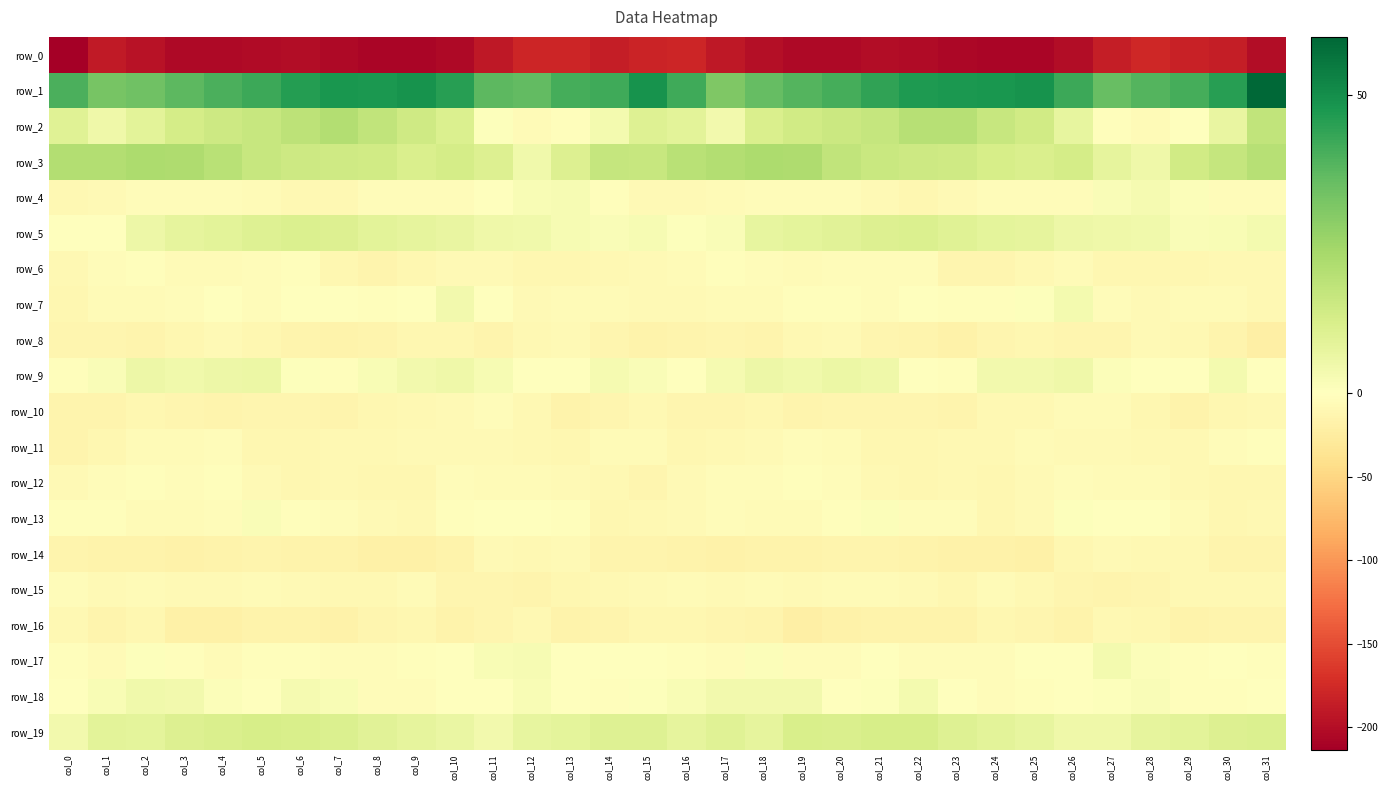

What is the lowest value of the row_17 series?

-5.9